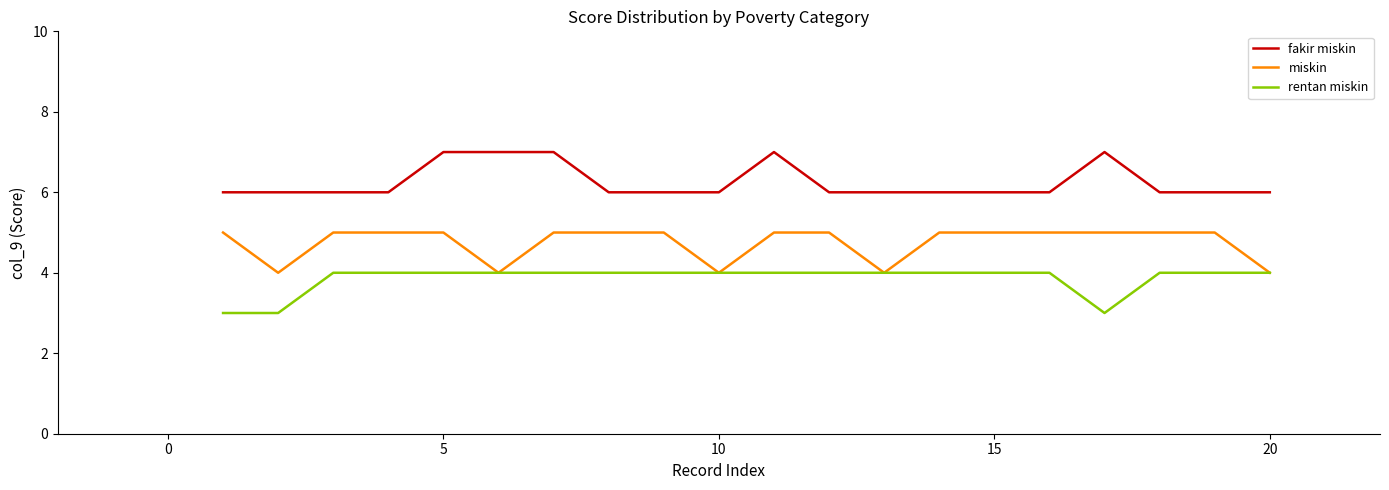

How many lines are shown in the chart?

3